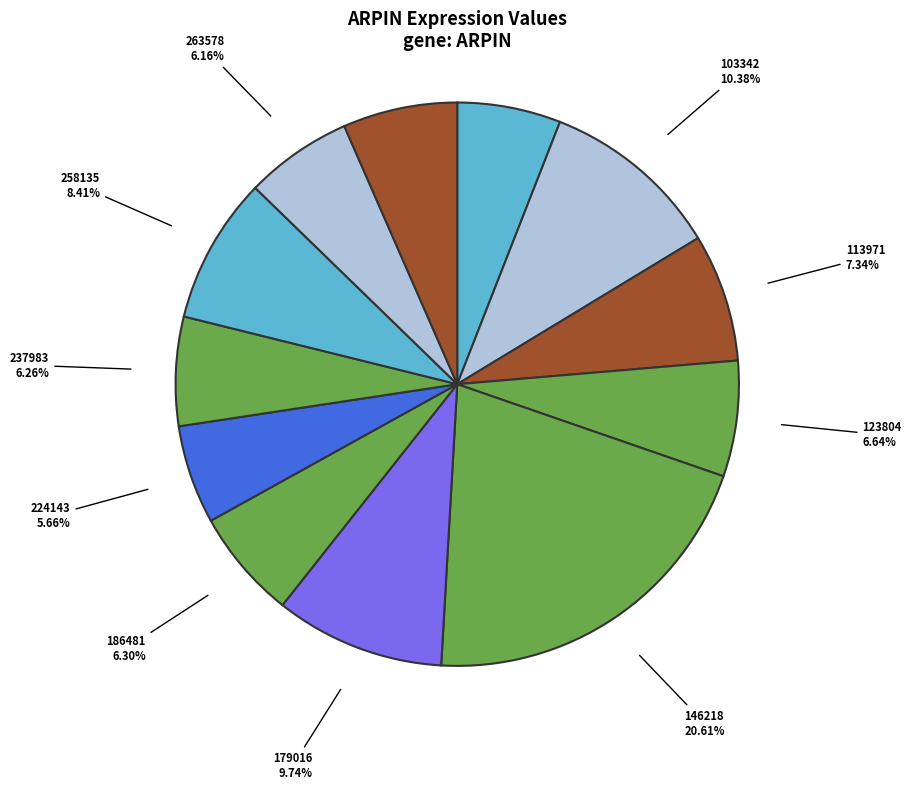

To the nearest percent, what is the average slice percentage?

8%